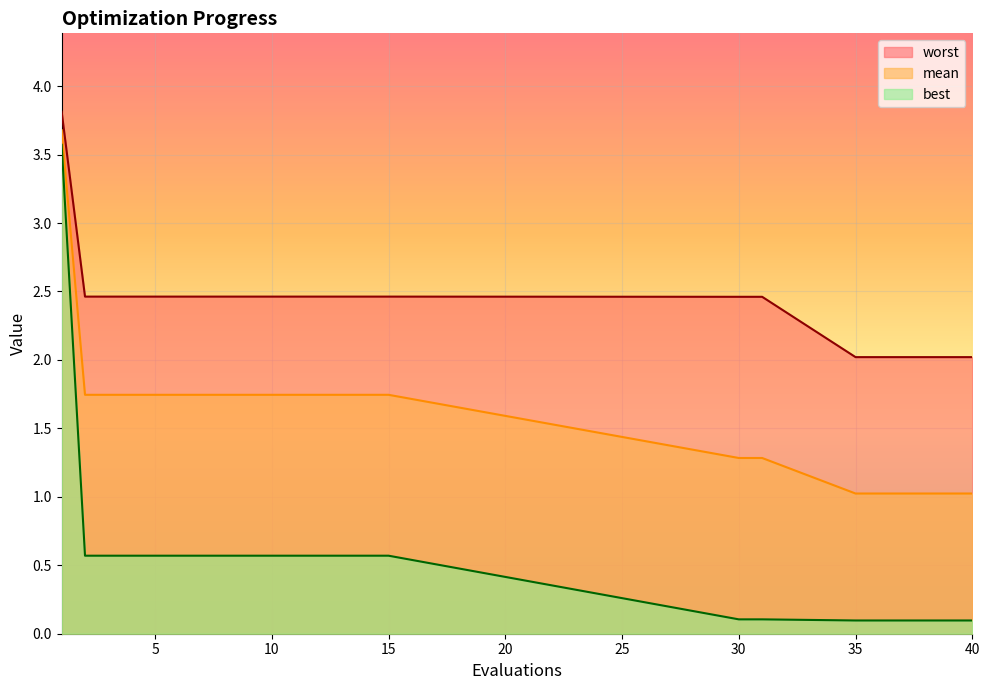

Rank the series by their maximum value, from lowest to highest.

best, mean, worst